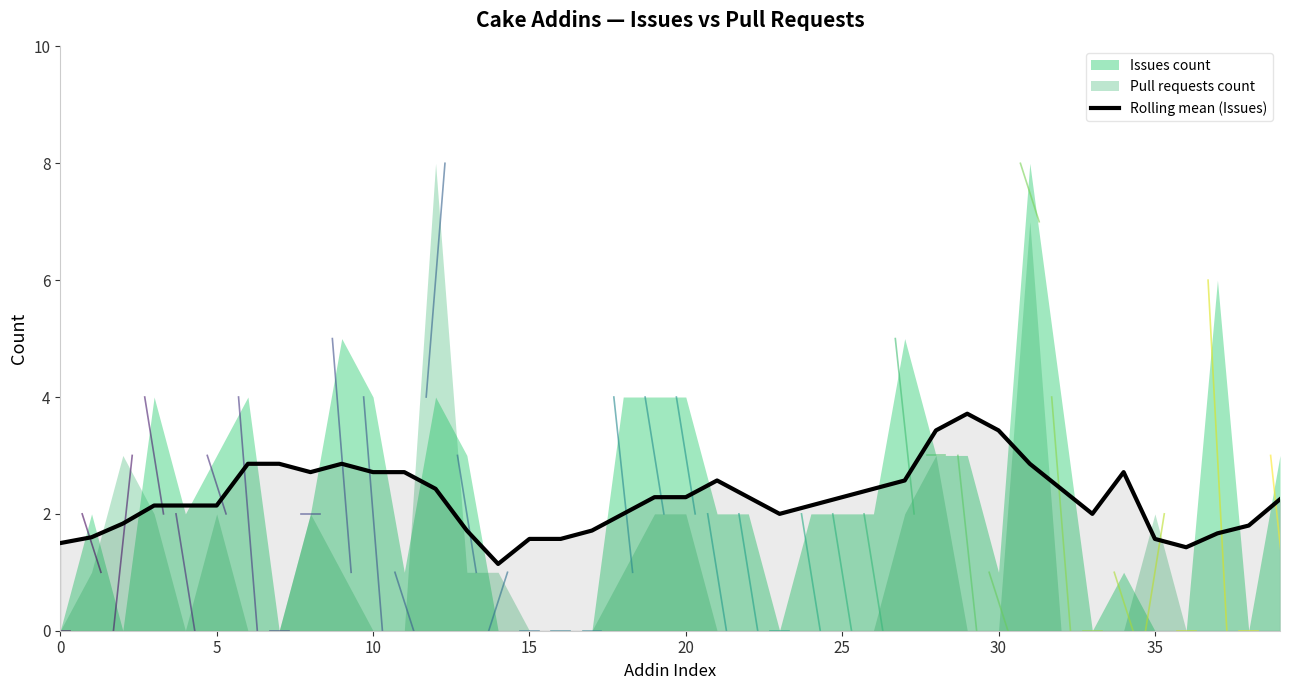

What is the average value?

2.3